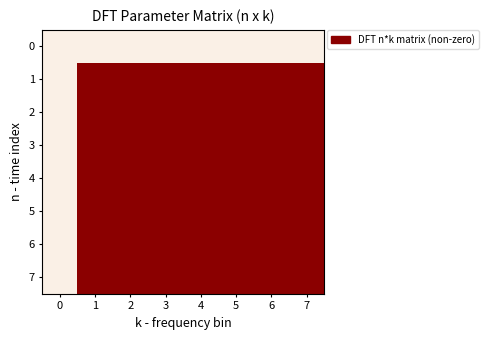

How many data points does each series have?

8